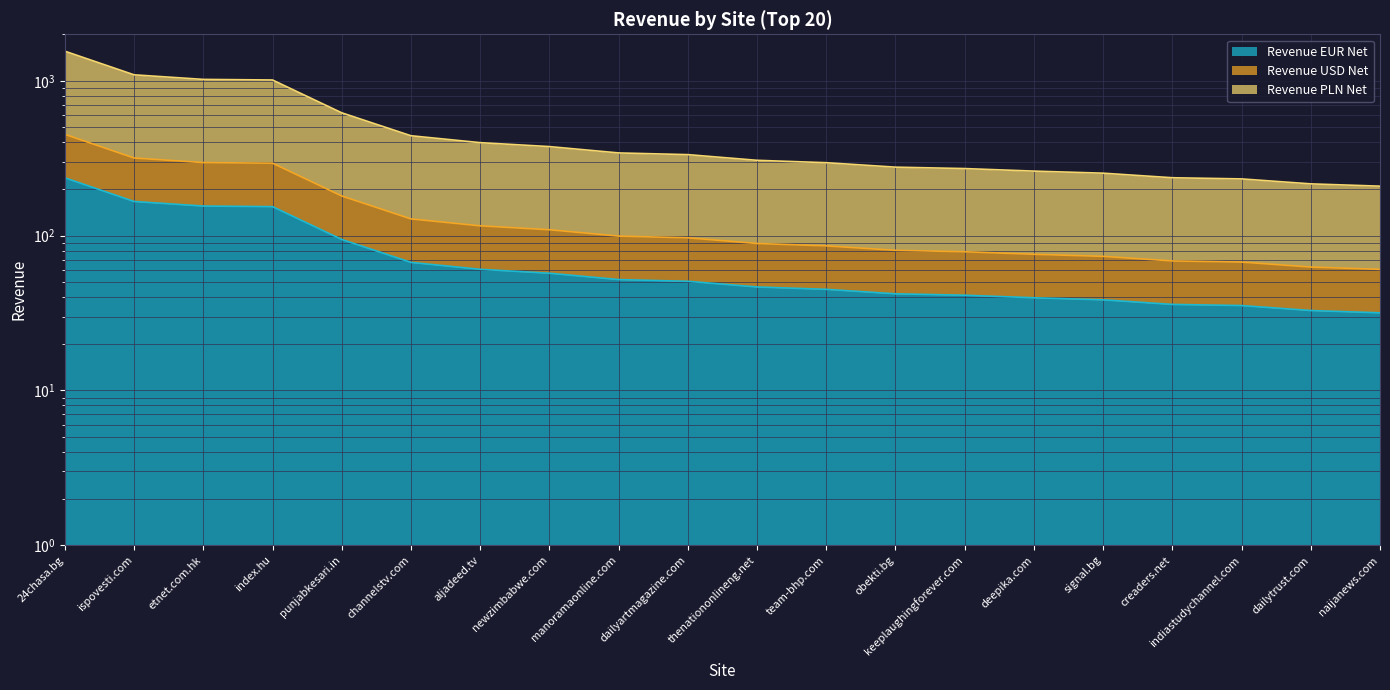

Rank the categories by Revenue PLN Net value from highest to lowest.

24chasa.bg, ispovesti.com, etnet.com.hk, index.hu, punjabkesari.in, channelstv.com, aljadeed.tv, newzimbabwe.com, manoramaonline.com, dailyartmagazine.com, thenationonlineng.net, team-bhp.com, obekti.bg, keeplaughingforever.com, deepika.com, signal.bg, creaders.net, indiastudychannel.com, dailytrust.com, naijanews.com